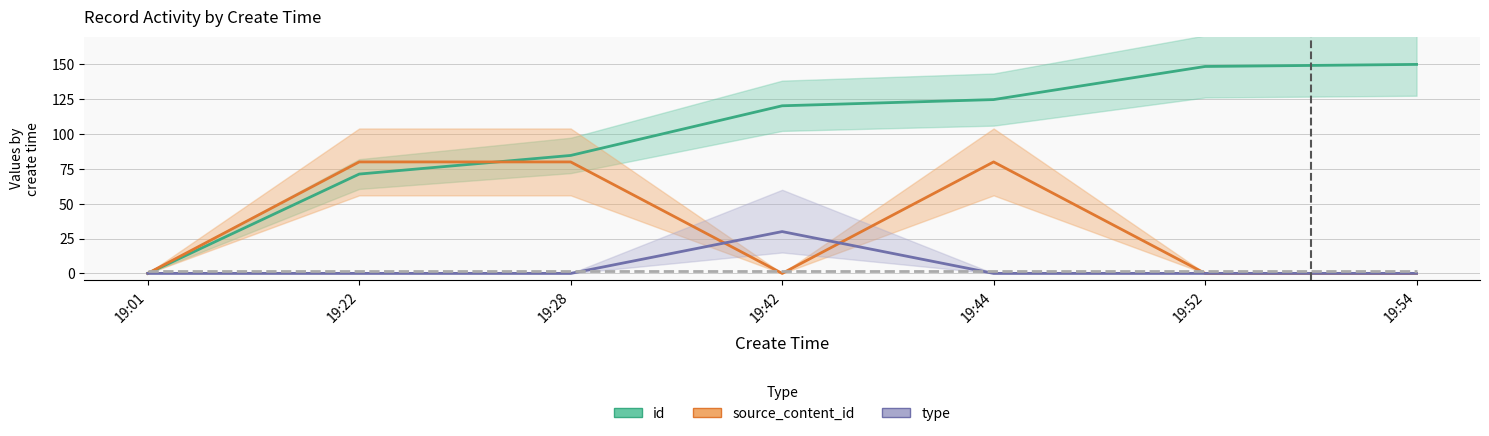

Which series ends up on top after the final intersection of type and source_content_id?

source_content_id